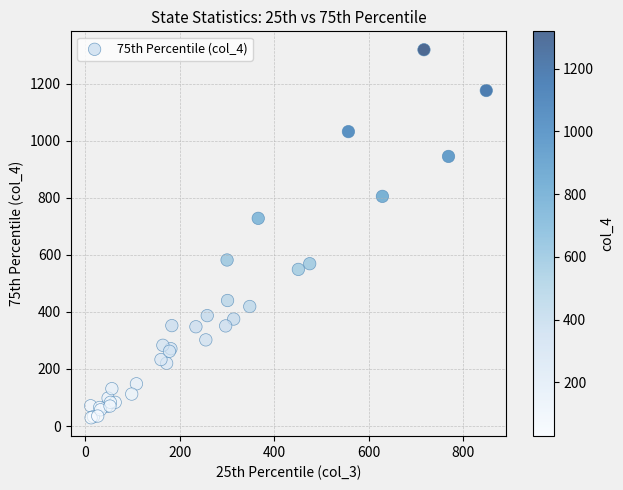

What Y value in the scatter plot is closest to 674?

728